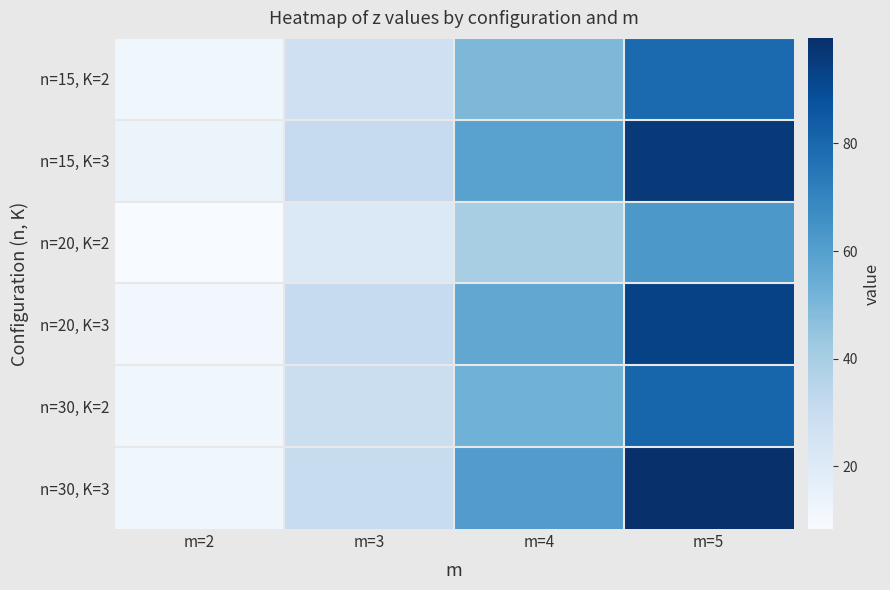

Reading left to right, what are all the values shown in this chart?

n=15, K=2: m=2=11.9	m=3=27.4	m=4=49.8	m=5=79.1
n=15, K=3: m=2=13.3	m=3=31.0	m=4=58.7	m=5=96.1
n=20, K=2: m=2=8.4	m=3=21.2	m=4=39.6	m=5=62.9
n=20, K=3: m=2=10.7	m=3=30.9	m=4=56.5	m=5=92.8
n=30, K=2: m=2=11.7	m=3=28.9	m=4=52.8	m=5=80.9
n=30, K=3: m=2=11.9	m=3=30.3	m=4=60.9	m=5=99.6